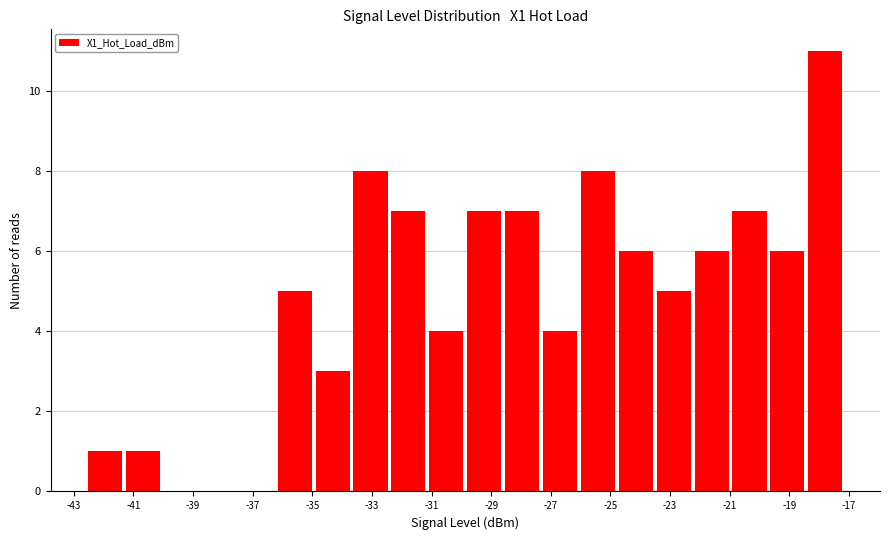

Reading left to right, transcribe this chart: for each bar, give the range it covers on the x-axis and its height. Neither the bar edges nor the heights are printed on the chart, so give them approximately, as read against the axes.

-42.6 to -41.2: 1
-41.2 to -40.0: 1
-40.0 to -38.8: 0
-38.8 to -37.4: 0
-37.4 to -36.2: 0
-36.2 to -34.8: 5
-34.8 to -33.6: 3
-33.6 to -32.4: 8
-32.4 to -31.0: 7
-31.0 to -29.8: 4
-29.8 to -28.6: 7
-28.6 to -27.2: 7
-27.2 to -26.0: 4
-26.0 to -24.8: 8
-24.8 to -23.4: 6
-23.4 to -22.2: 5
-22.2 to -21.0: 6
-21.0 to -19.6: 7
-19.6 to -18.4: 6
-18.4 to -17.0: 11